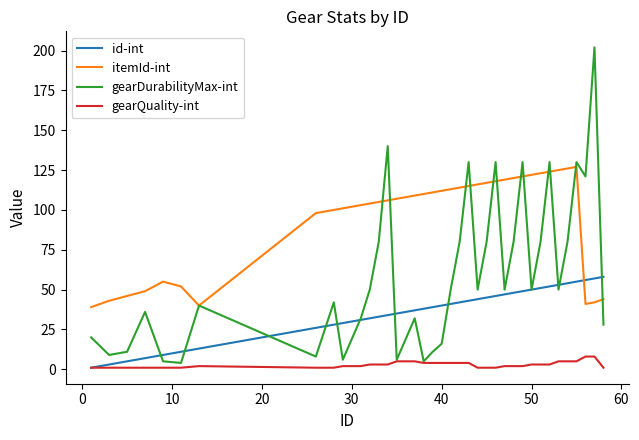

True or false: itemId-int and id-int cross at least once.

True